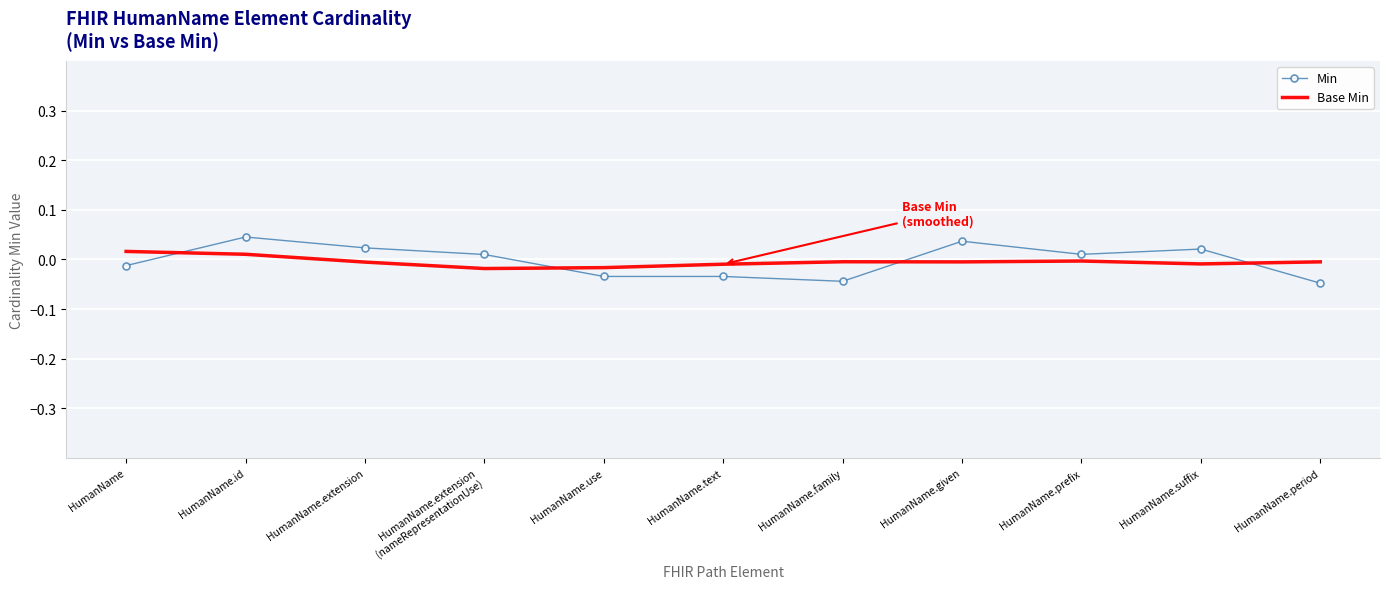

Which series has the largest range (max minus min)?

Min